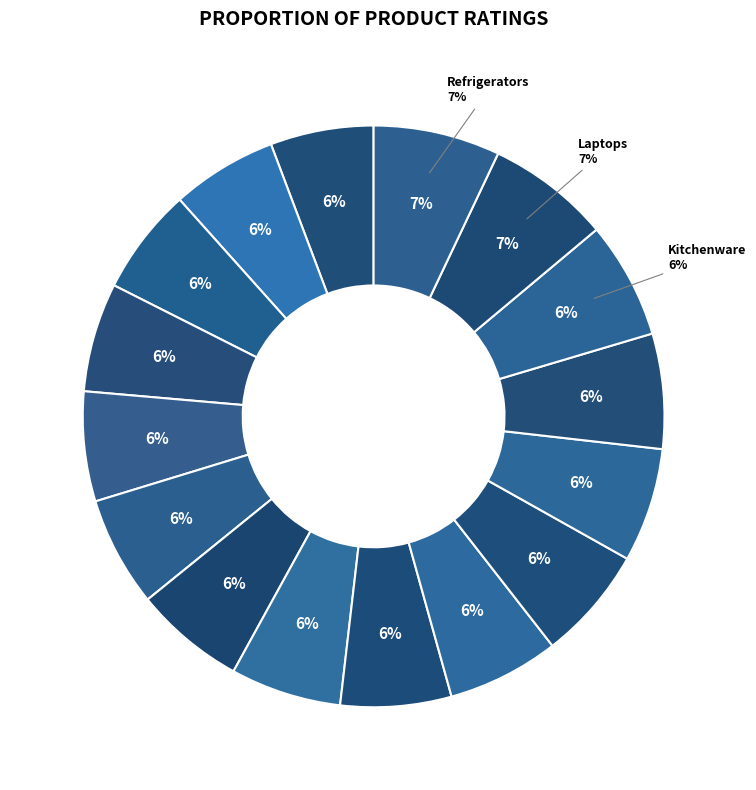

To the nearest percent, what is the difference between the Kitchenware and Furniture slice percentages?

1%